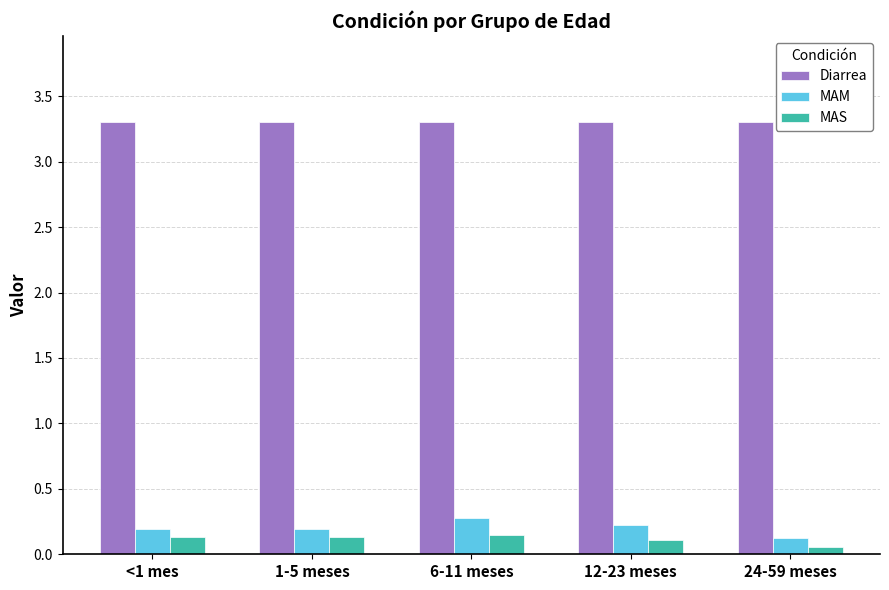

What is the approximate value of MAM at 6-11 meses?

0.3